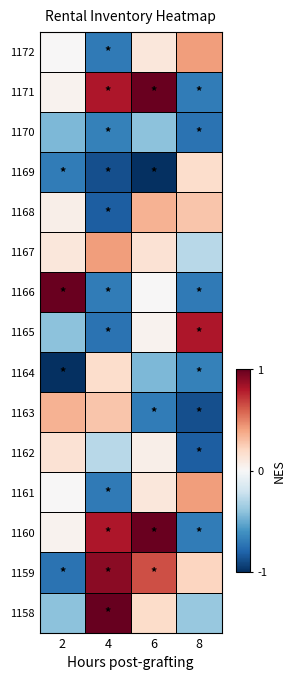

Reading left to right, what are all the values shown in this chart?

1158: 2=-0.4	4=1.0	6=0.2	8=-0.4
1159: 2=-0.7	4=0.9	6=0.6	8=0.2
1160: 2=0.0	4=0.8	6=1.0	8=-0.7
1161: 2=0.0	4=-0.7	6=0.1	8=0.4
1162: 2=0.1	4=-0.3	6=0.1	8=-0.8
1163: 2=0.3	4=0.3	6=-0.7	8=-0.9
1164: 2=-1.0	4=0.2	6=-0.4	8=-0.7
1165: 2=-0.4	4=-0.7	6=0.0	8=0.8
1166: 2=1.0	4=-0.7	6=0.0	8=-0.7
1167: 2=0.1	4=0.4	6=0.1	8=-0.3
1168: 2=0.1	4=-0.8	6=0.3	8=0.3
1169: 2=-0.7	4=-0.9	6=-1.0	8=0.2
1170: 2=-0.4	4=-0.7	6=-0.4	8=-0.7
1171: 2=0.0	4=0.8	6=1.0	8=-0.7
1172: 2=0.0	4=-0.7	6=0.1	8=0.4